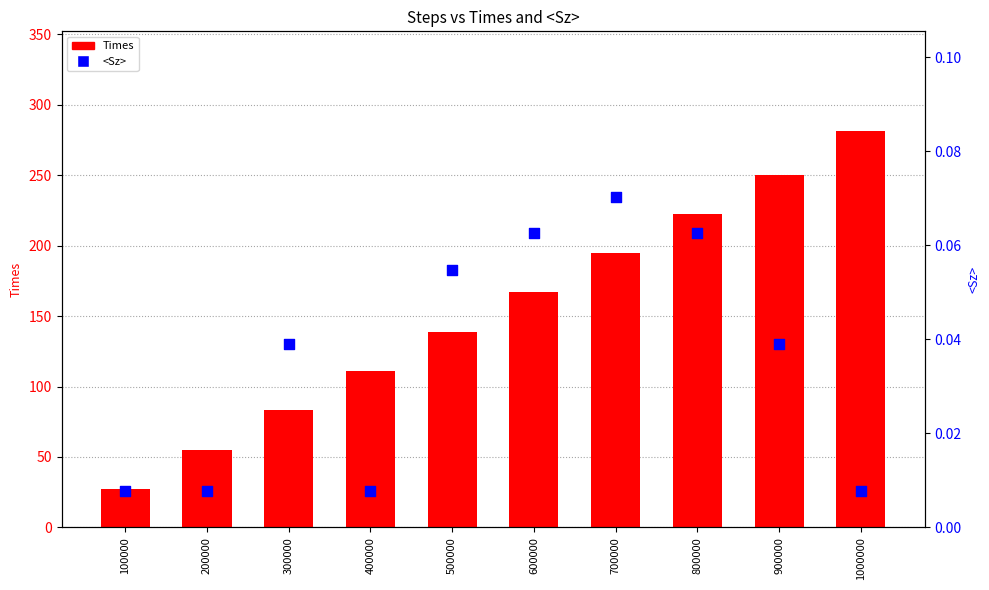

Is the value of <Sz> at 200000 greater than the value of Times at 800000?

No